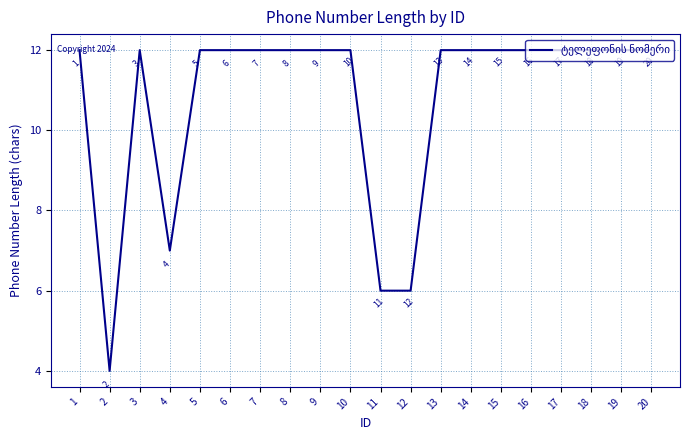

Read the value at 7.

12